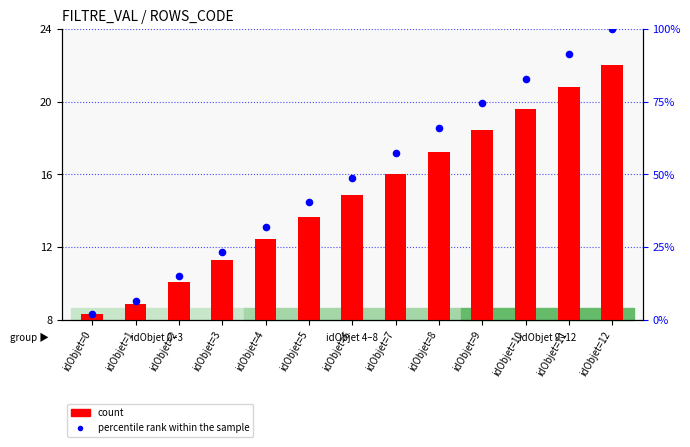

Which series contains the highest Y value?

percentile rank within the sample